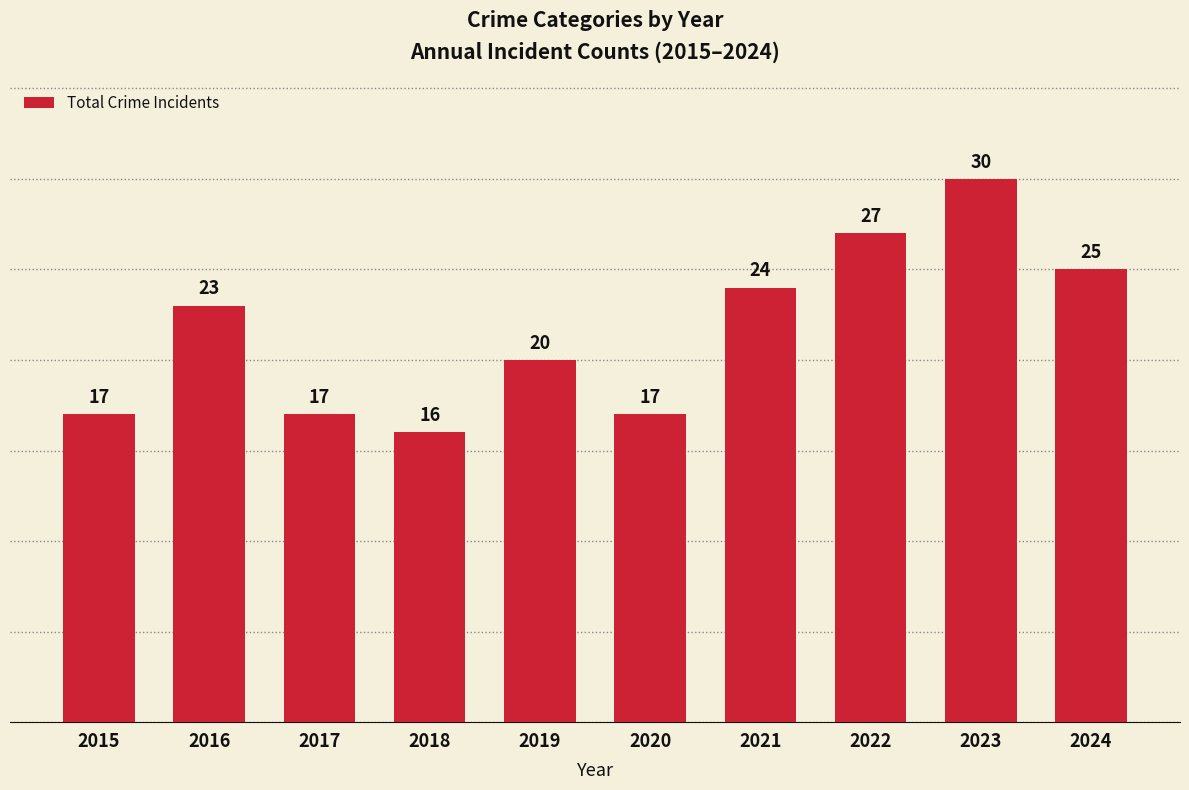

What is the sum of all values?

216